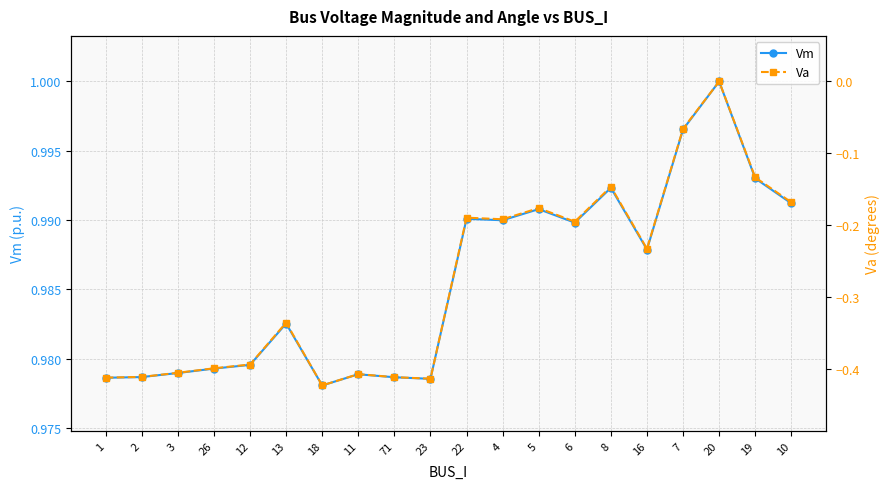

What is the value of the Vm point at the 8th from the left?

1.0